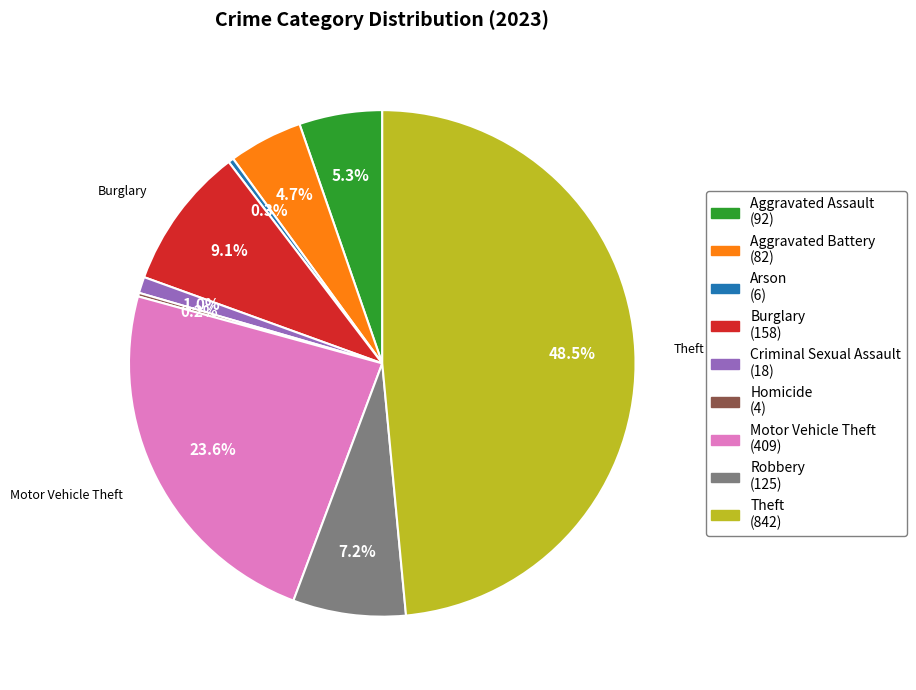

What is the largest slice in the pie chart?

Theft